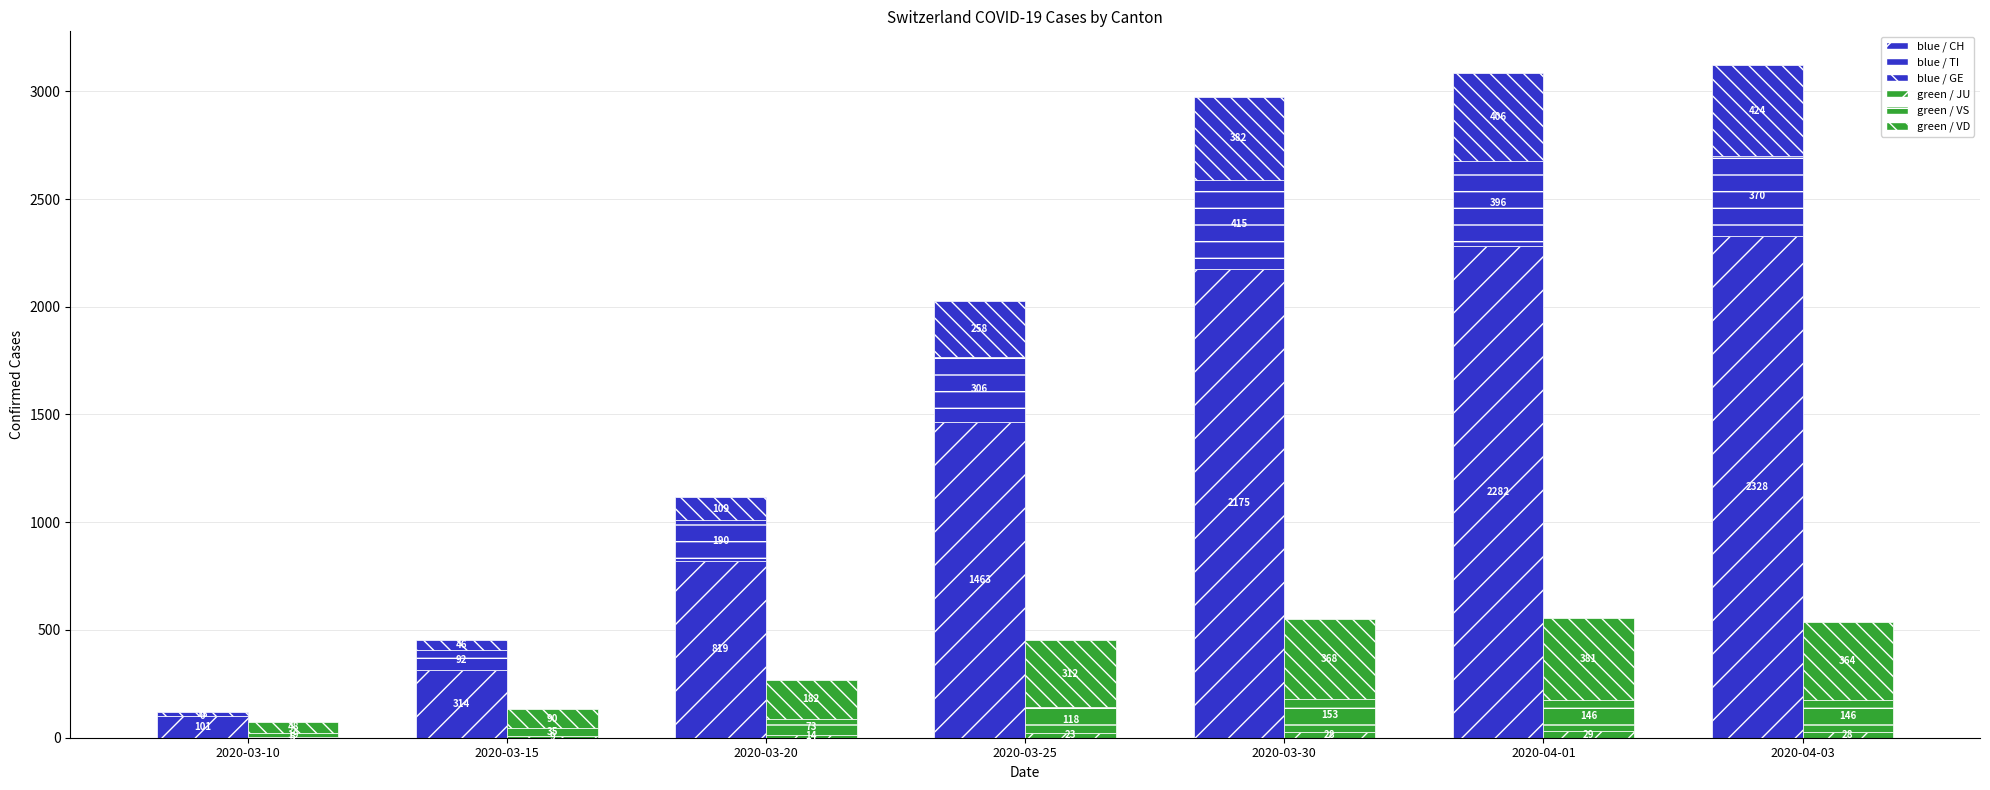

What is the value of the blue / GE bar at the 2nd from the left?

46